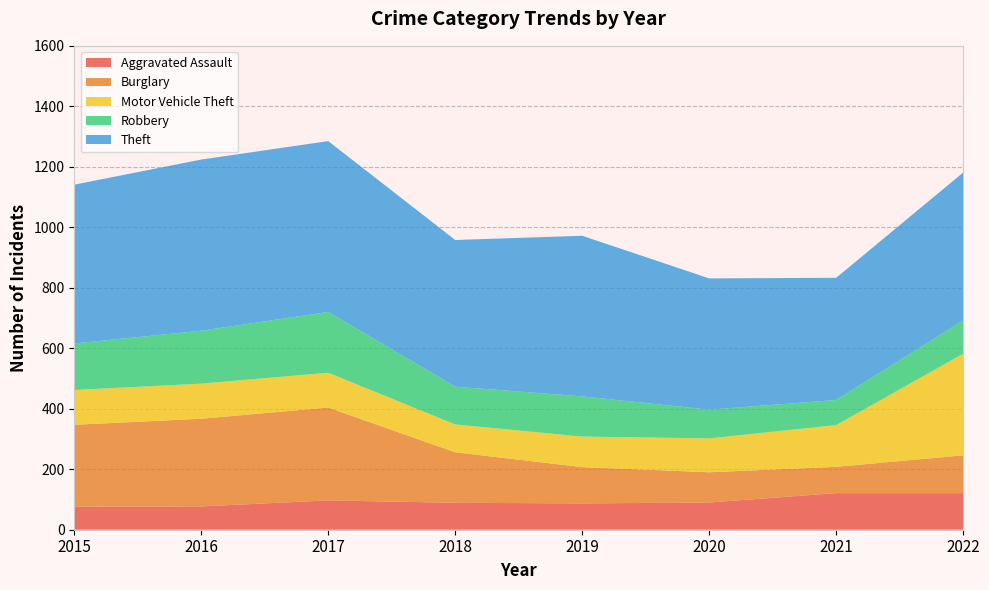

What is the value of the Theft point at the 6th from the left?

434